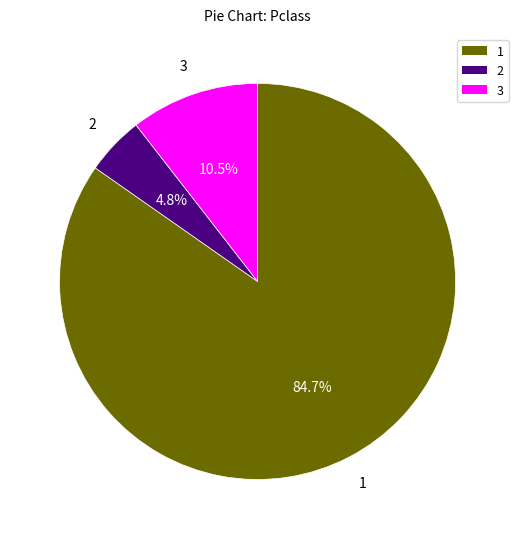

Is there any slice that represents more than half of the pie?

Yes